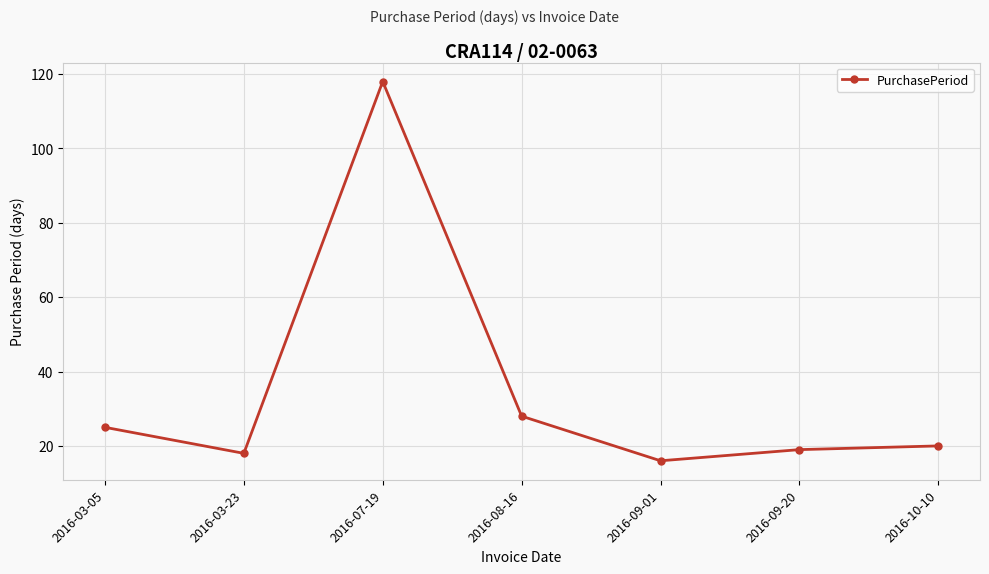

How many interior local valleys (lower than both neighbors) does the data have?

2